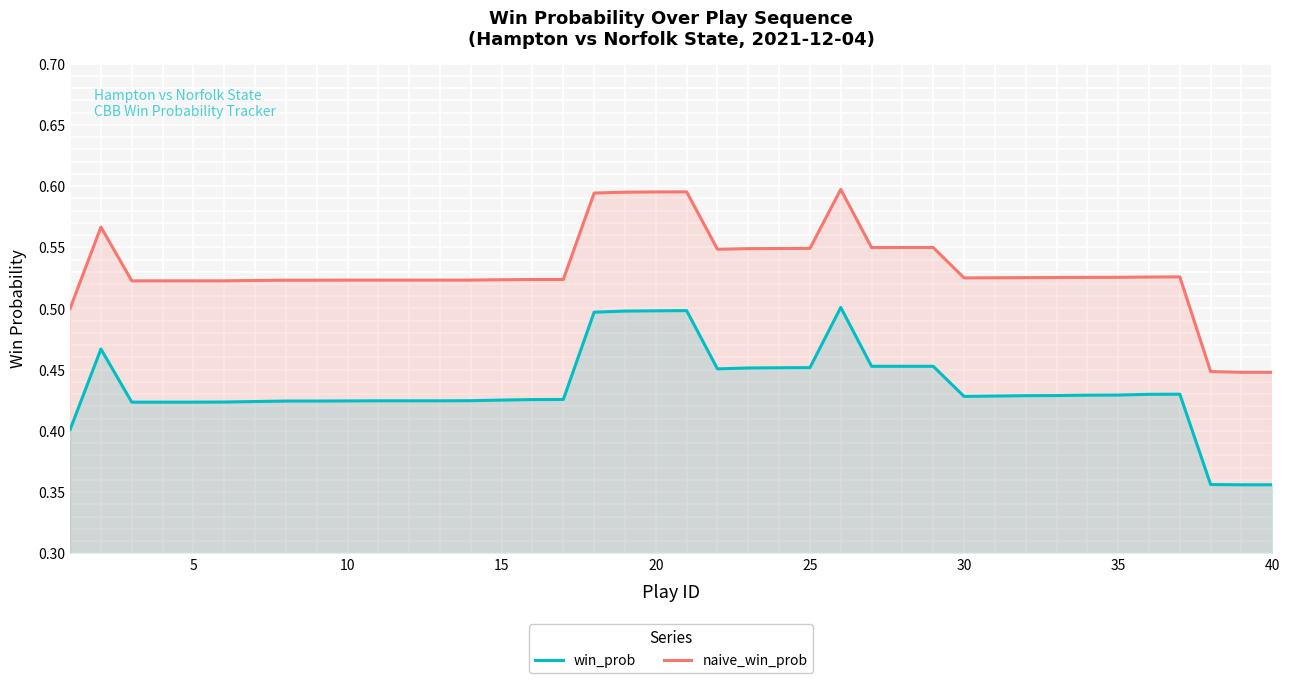

Reading left to right, list all the values displayed in this chart.

win_prob: 0.4	0.5	0.4	0.4	0.4	0.4	0.4	0.4	0.4	0.4	0.4	0.4	0.4	0.4	0.4	0.4	0.4	0.5	0.5	0.5	0.5	0.5	0.5	0.5	0.5	0.5	0.5	0.5	0.5	0.4	0.4	0.4	0.4	0.4	0.4	0.4	0.4	0.4	0.4	0.4
naive_win_prob: 0.5	0.6	0.5	0.5	0.5	0.5	0.5	0.5	0.5	0.5	0.5	0.5	0.5	0.5	0.5	0.5	0.5	0.6	0.6	0.6	0.6	0.5	0.5	0.5	0.5	0.6	0.5	0.5	0.5	0.5	0.5	0.5	0.5	0.5	0.5	0.5	0.5	0.4	0.4	0.4